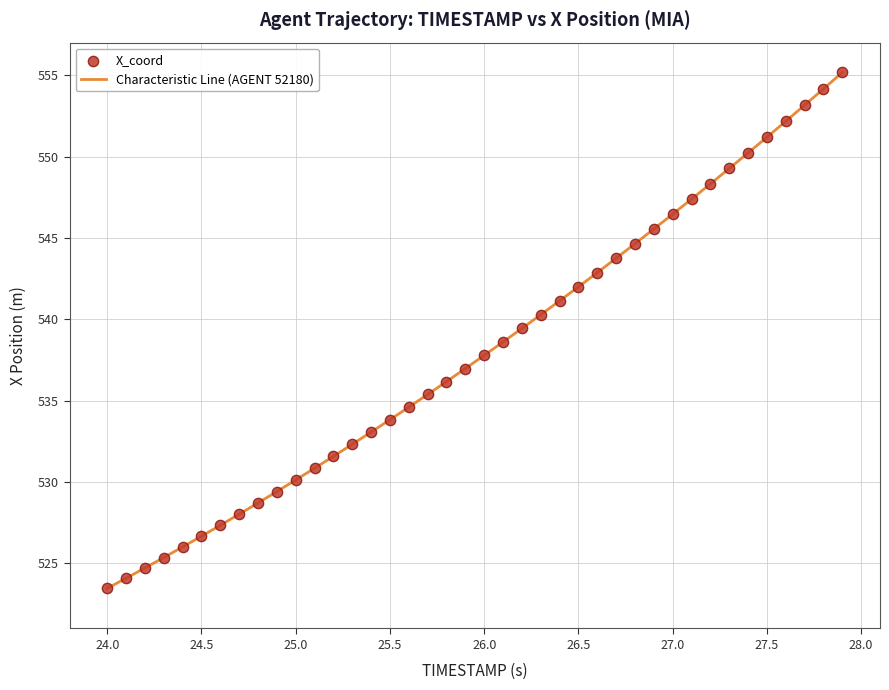

What is the smallest value displayed?

523.5